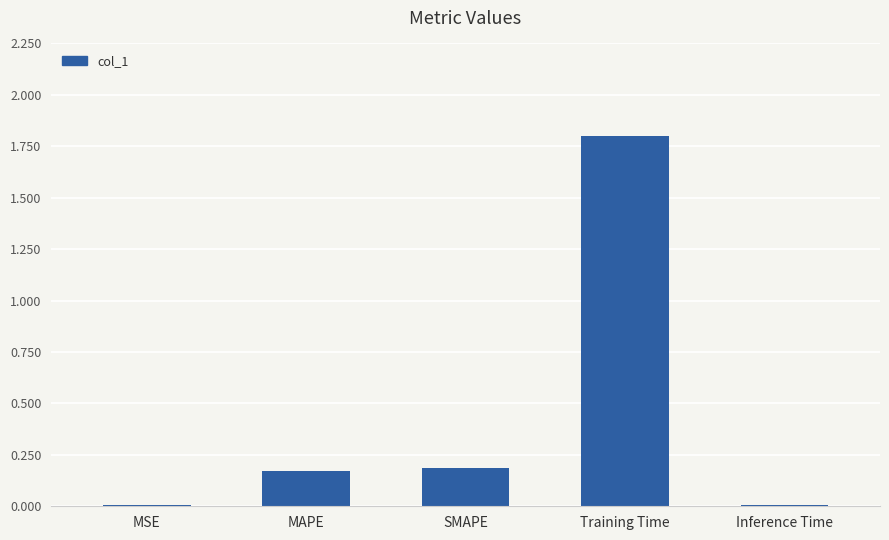

The value at MAPE is 0.2. True or false?

True